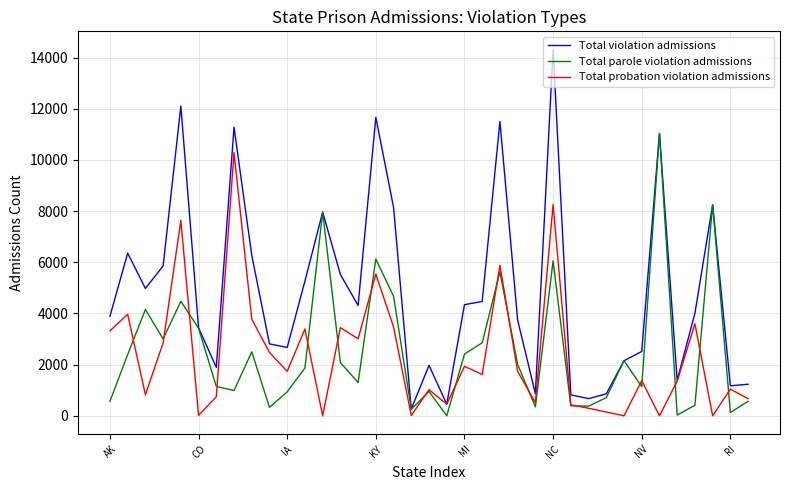

What is the difference between the maximum and second lowest values in the Total probation violation admissions series?

10292